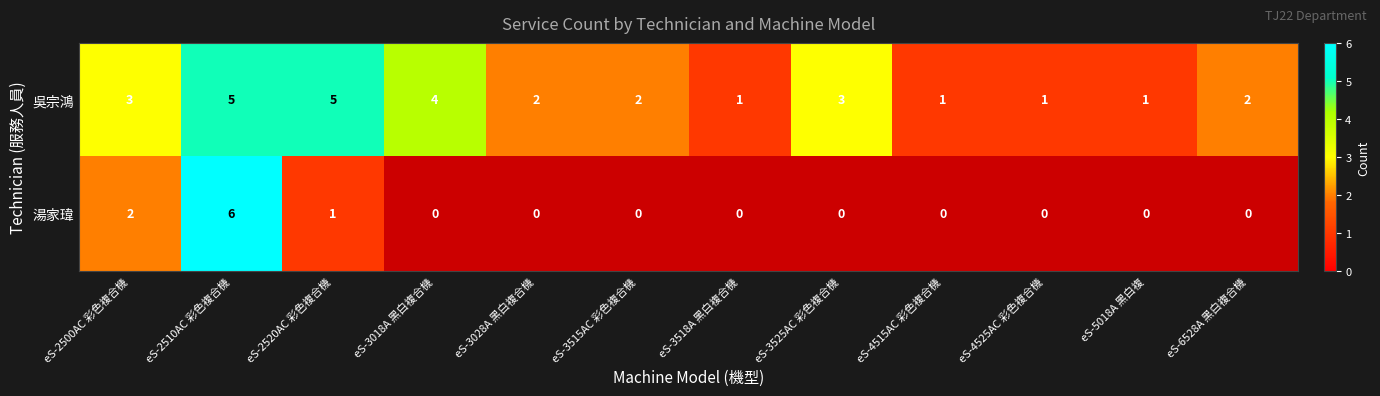

What is the sum of all 吳宗鴻 values?

30